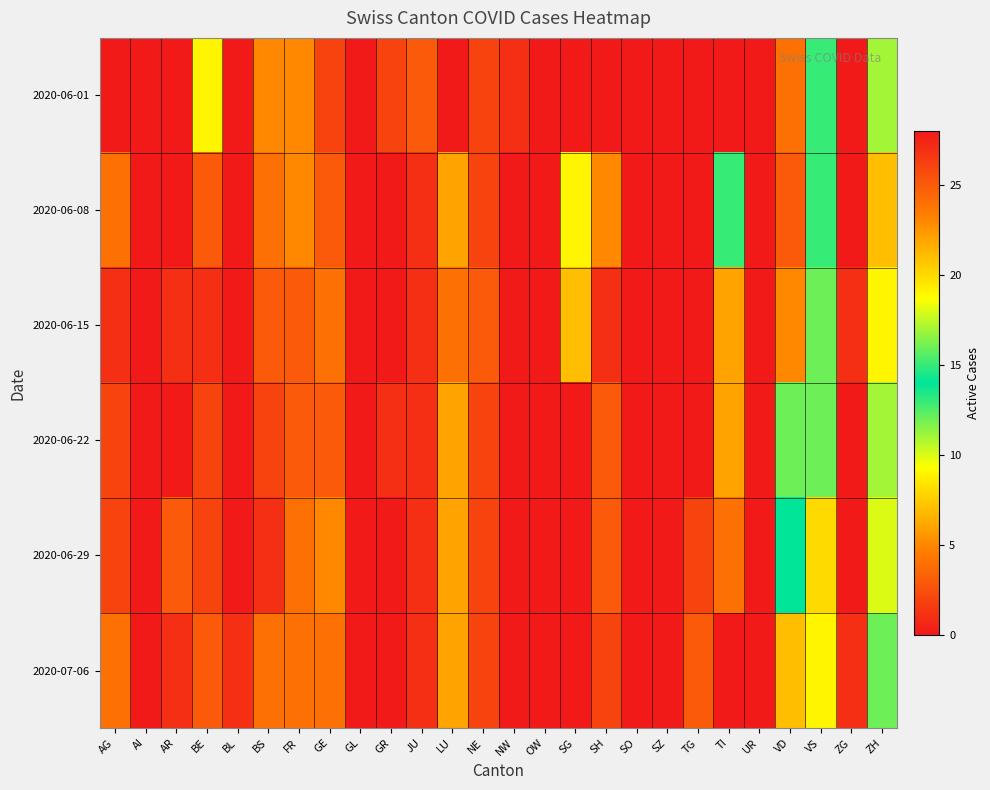

What is the total value across all series at ZH?

60